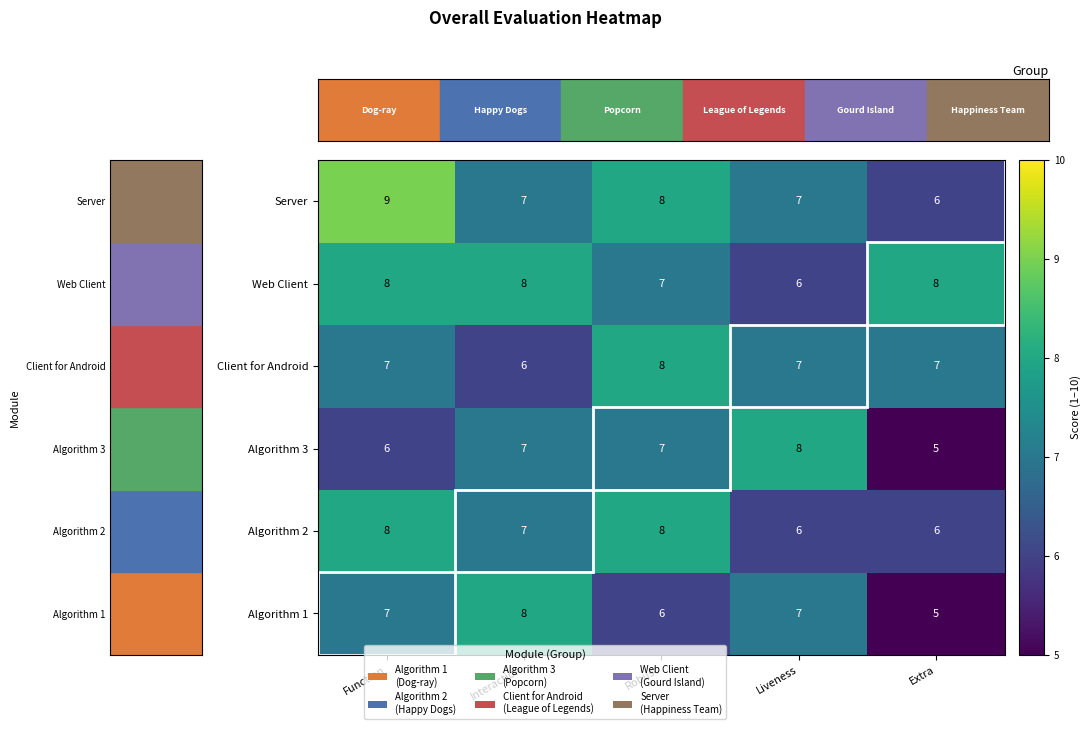

How many values in the Web Client series are below 8?

2